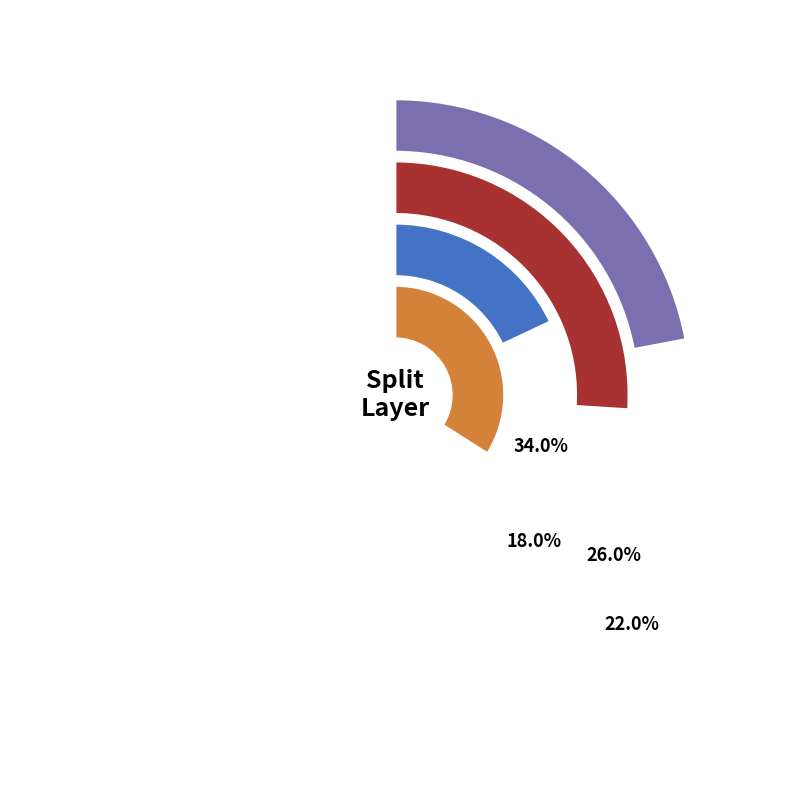

Is there any slice that represents more than half of the pie?

No